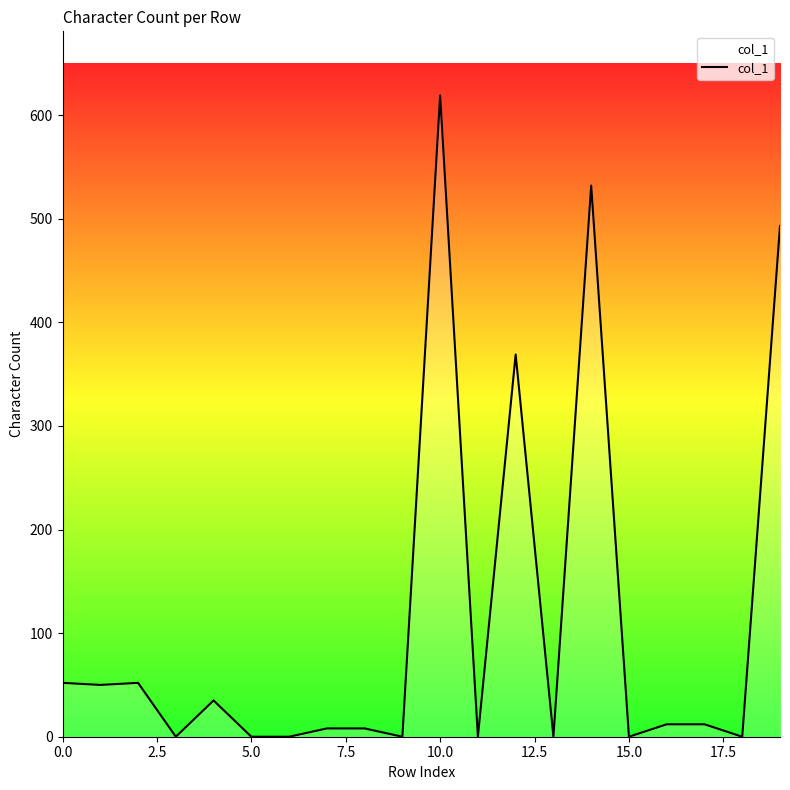

What is the maximum value shown in the chart?

619